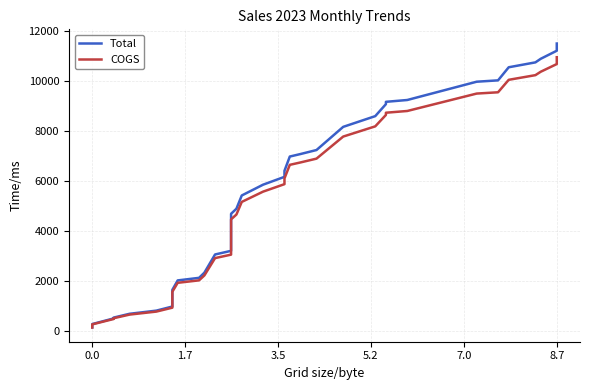

How many series are shown in this chart?

2